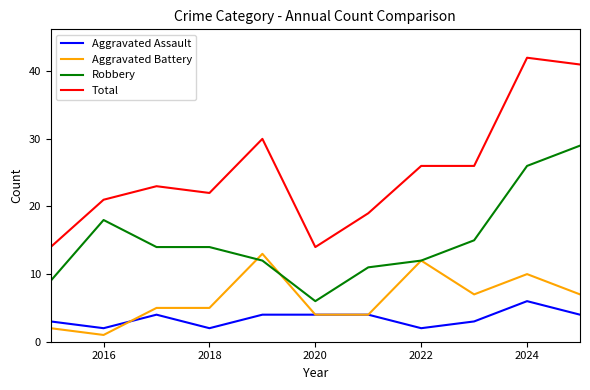

Which series has the largest total across all categories?

Total